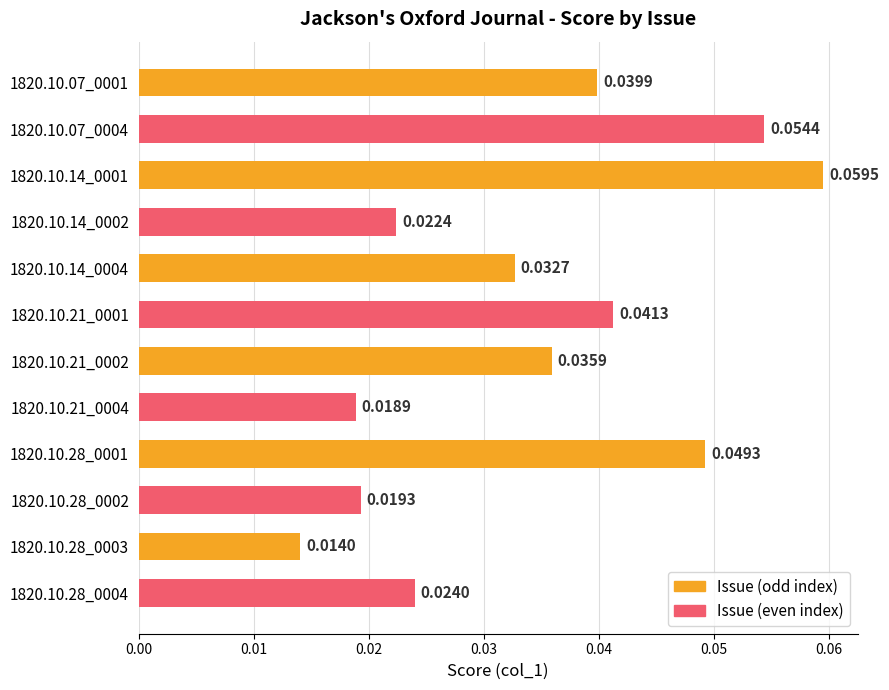

How many bars are there in total?

12